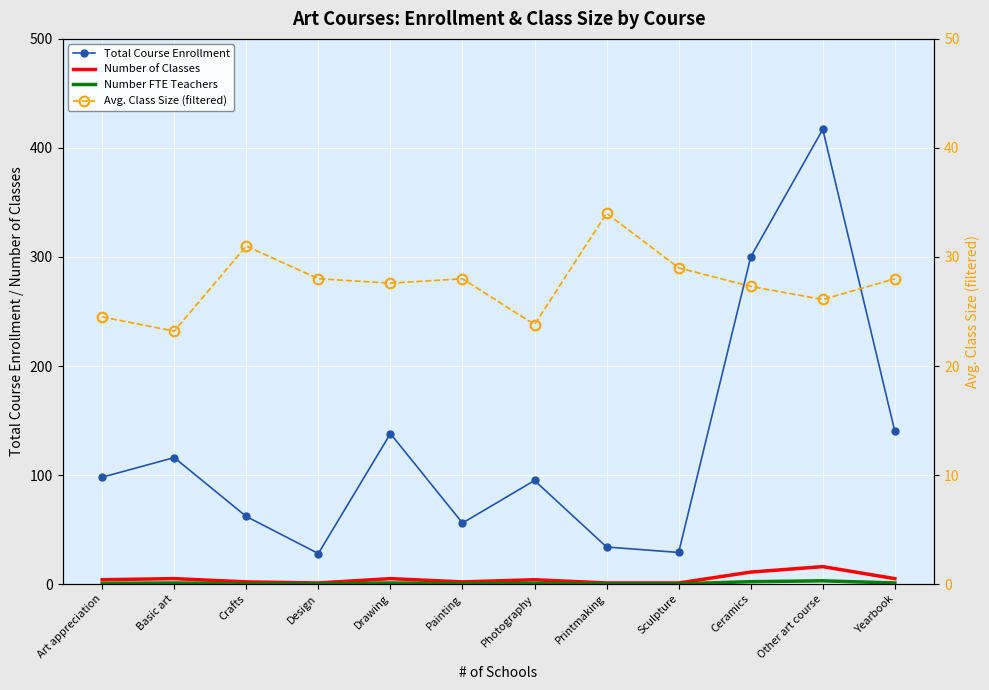

At which label does Avg. Class Size (filtered) first exceed 28?

Crafts